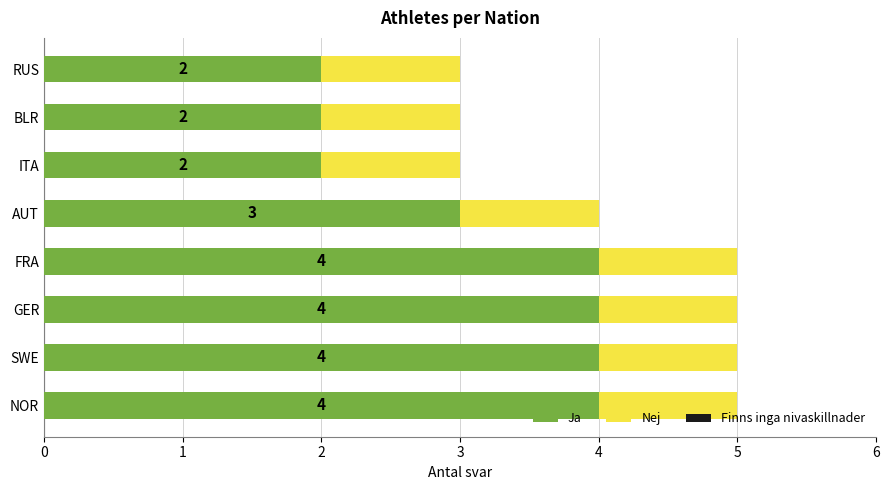

What is the sum of the Ja values at NOR and GER?

8